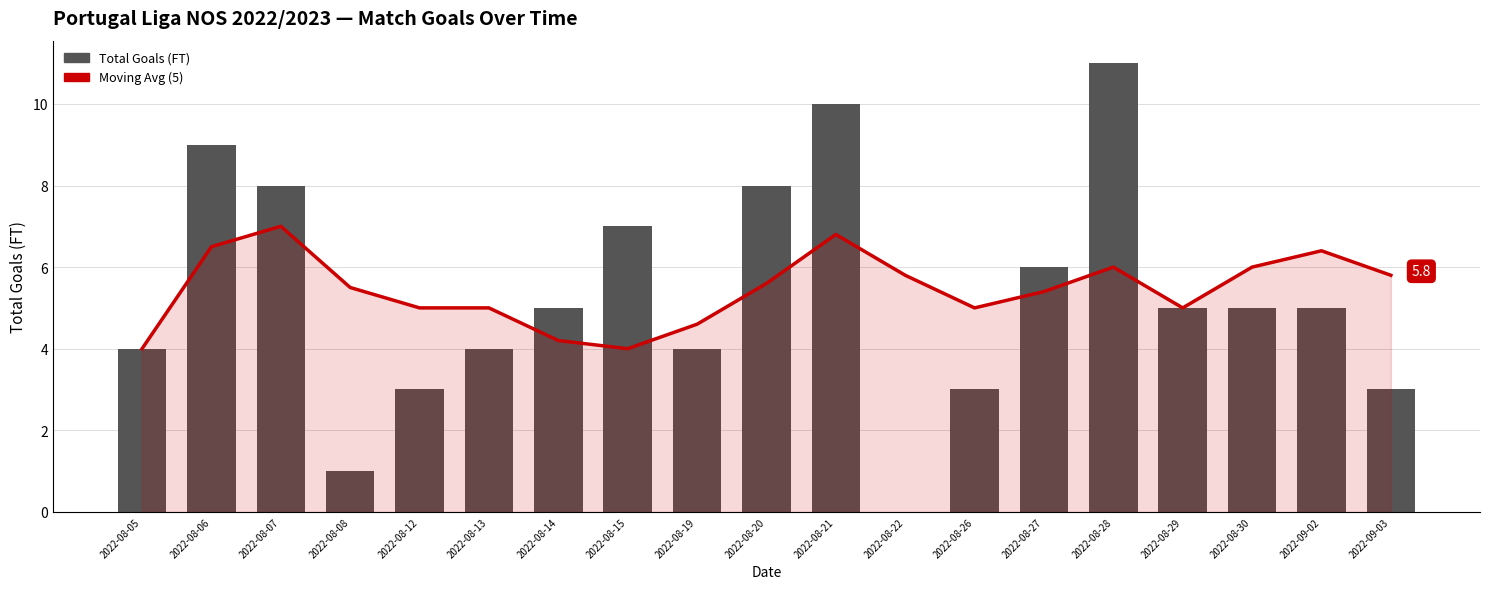

Reading left to right, extract all data points from this chart.

Moving Avg (5): 2022-08-05=4.0	2022-08-06=6.5	2022-08-07=7.0	2022-08-08=5.5	2022-08-12=5.0	2022-08-13=5.0	2022-08-14=4.2	2022-08-15=4.0	2022-08-19=4.6	2022-08-20=5.6	2022-08-21=6.8	2022-08-22=5.8	2022-08-26=5.0	2022-08-27=5.4	2022-08-28=6.0	2022-08-29=5.0	2022-08-30=6.0	2022-09-02=6.4	2022-09-03=5.8
Total Goals (FT): 2022-08-05=4.0	2022-08-06=9.0	2022-08-07=8.0	2022-08-08=1.0	2022-08-12=3.0	2022-08-13=4.0	2022-08-14=5.0	2022-08-15=7.0	2022-08-19=4.0	2022-08-20=8.0	2022-08-21=10.0	2022-08-22=0.0	2022-08-26=3.0	2022-08-27=6.0	2022-08-28=11.0	2022-08-29=5.0	2022-08-30=5.0	2022-09-02=5.0	2022-09-03=3.0